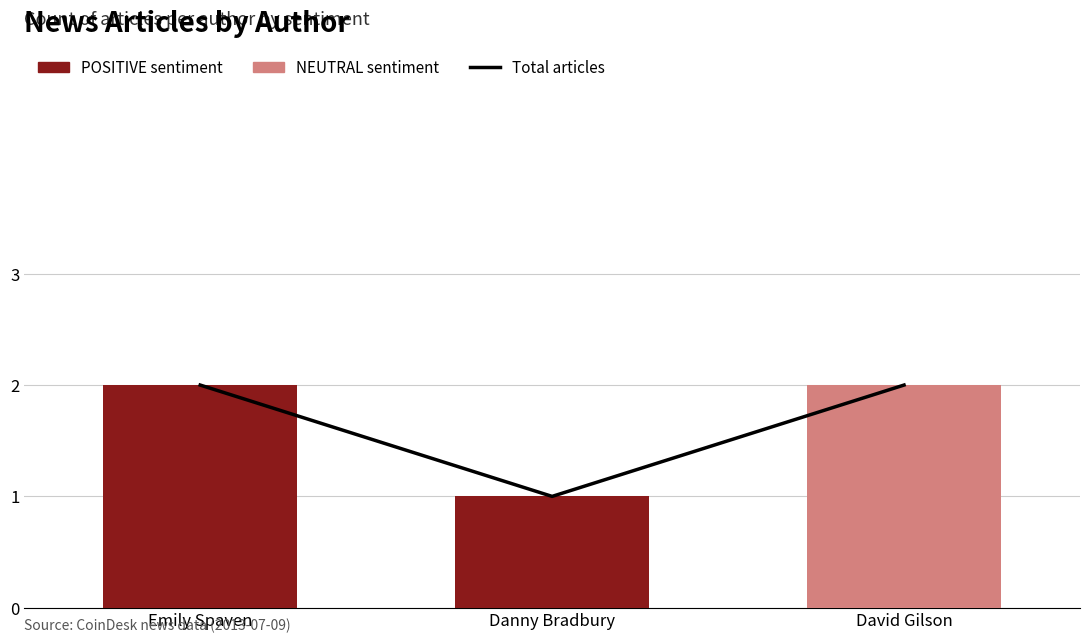

What position from the right is Danny Bradbury?

2